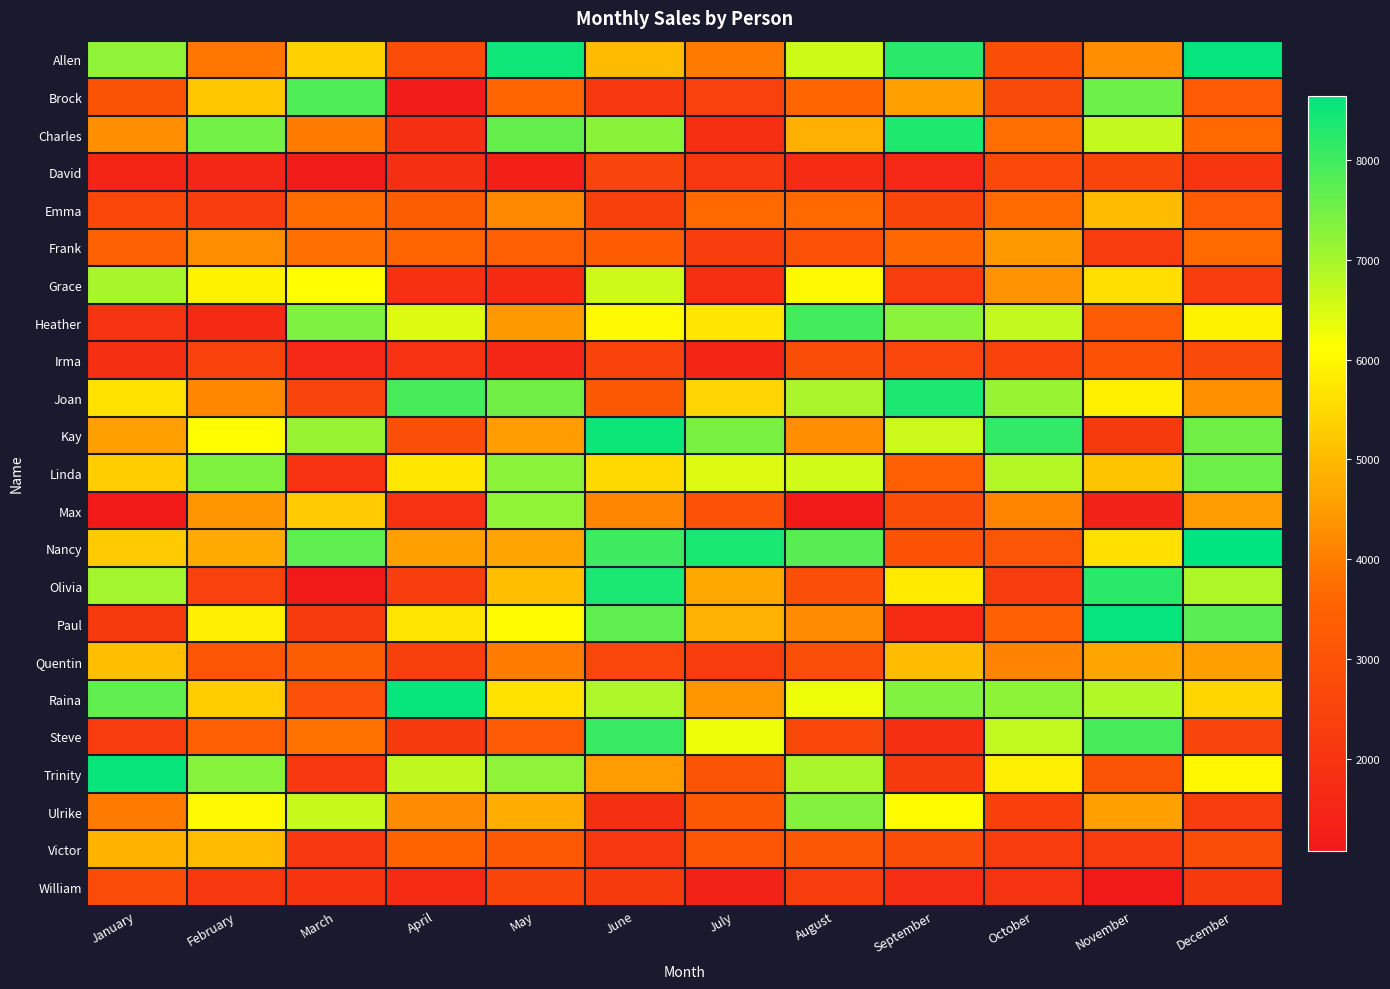

Rank the series by their maximum value, from lowest to highest.

David, William, Irma, Frank, Emma, Victor, Quentin, Grace, Max, Ulrike, Linda, Brock, Heather, Steve, Charles, Joan, Olivia, Kay, Trinity, Raina, Paul, Allen, Nancy